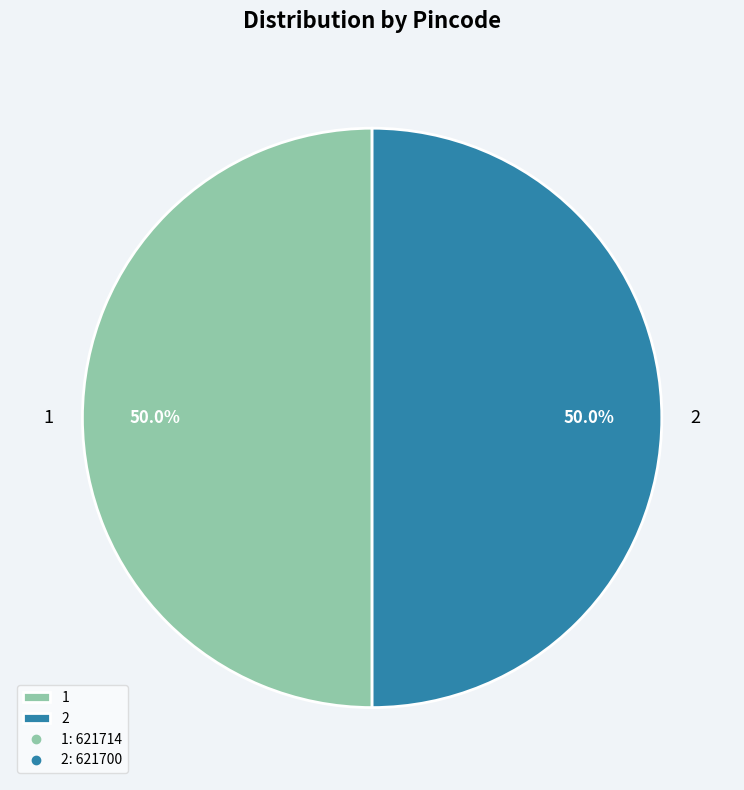

Combined, do 2 and 1 account for over 50%?

Yes